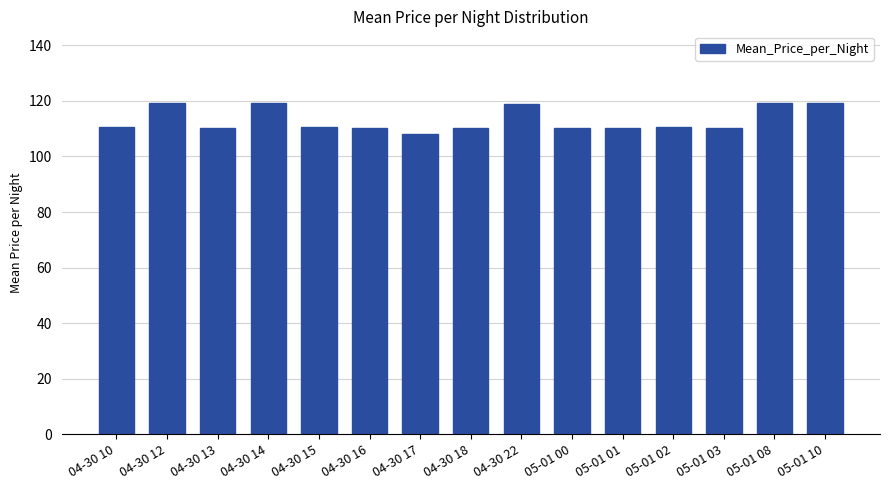

How many distinct data groups are displayed?

1